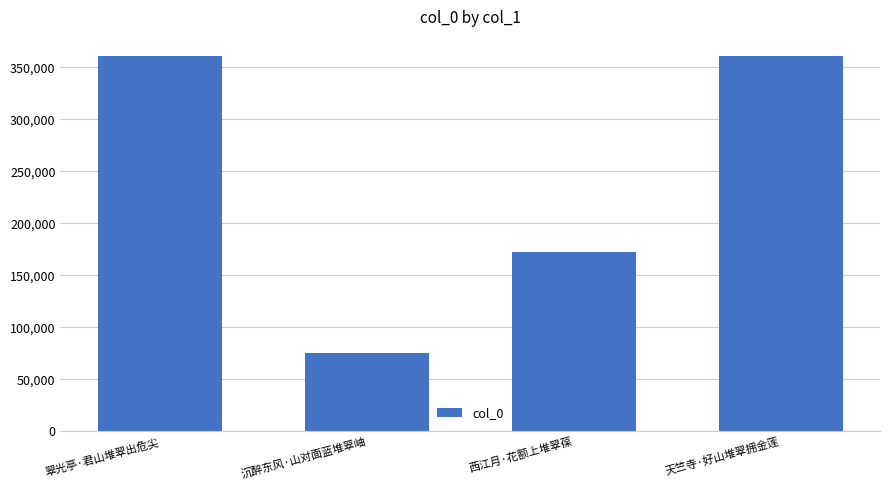

Approximately how many times larger is the value at 天竺寺·好山堆翠拥金莲 compared to 翠光亭·君山堆翠出危尖?

1.0